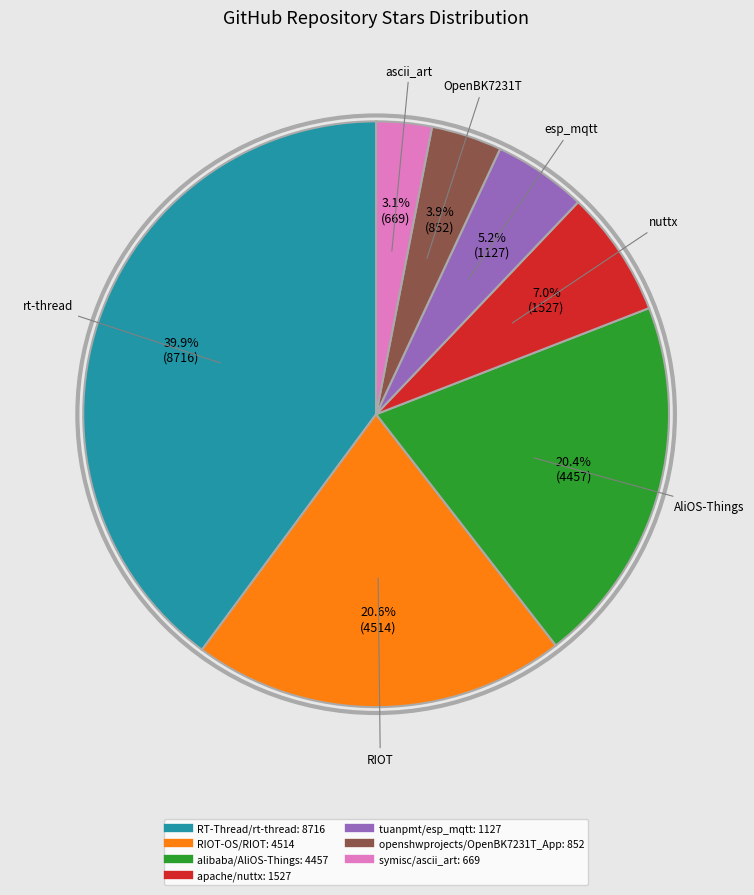

To the nearest percent, what is the average slice percentage?

14%